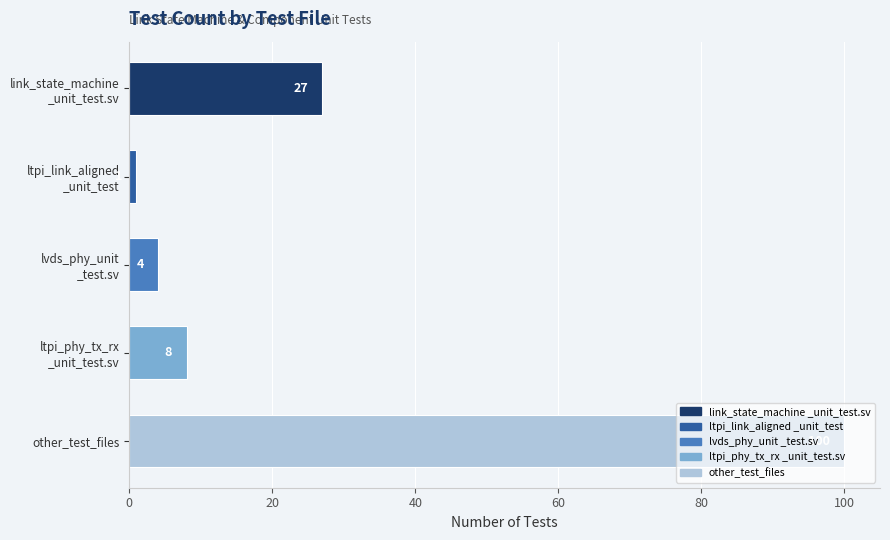

The chart shows a value of 100 at other_test_files. True or false?

True